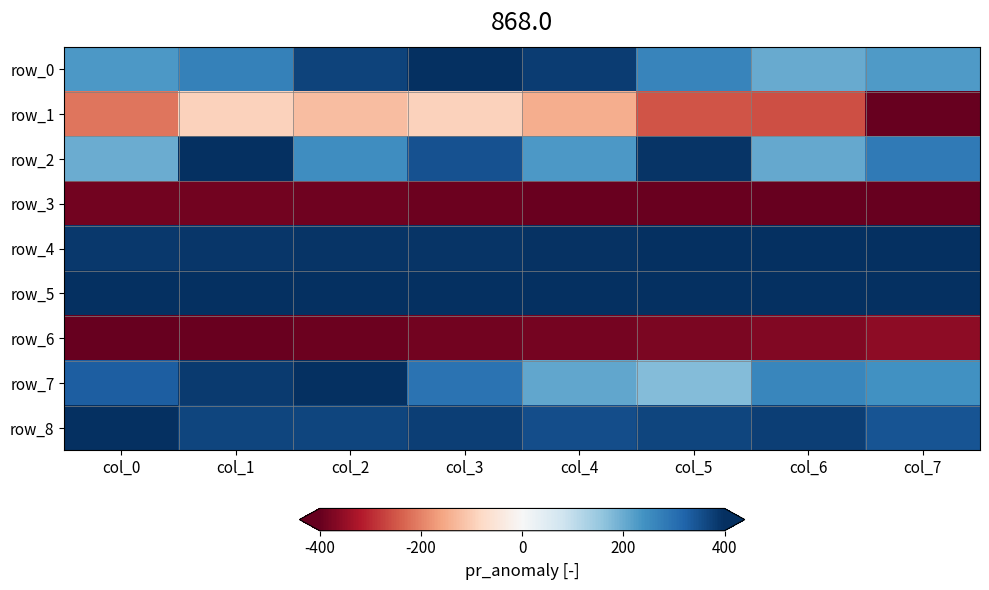

The row_8 series shows 0.9 at col_4. True or false?

True